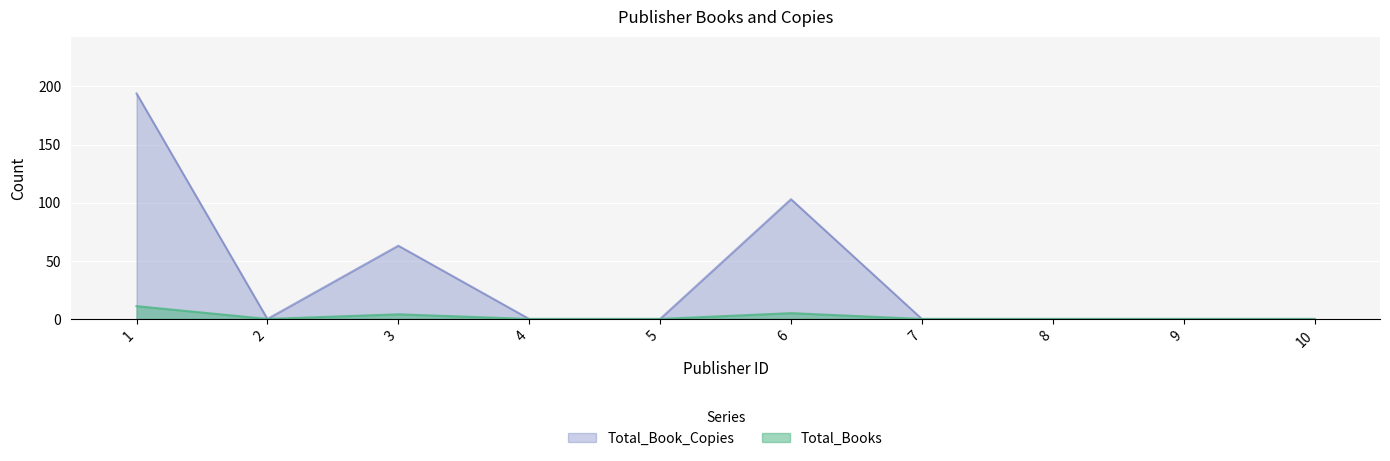

What is the average value of the Total_Book_Copies series?

36